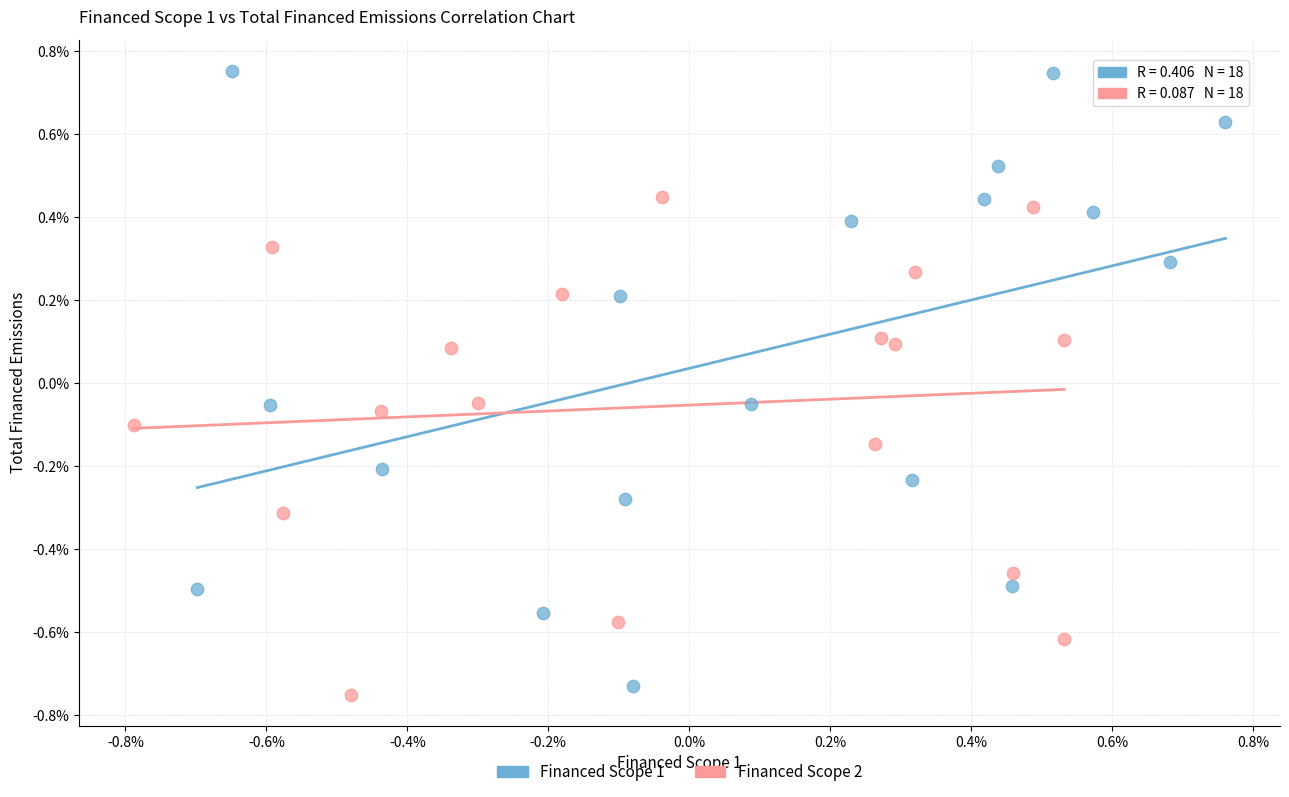

What are all the series names shown in the legend?

Financed Scope 1, Financed Scope 2